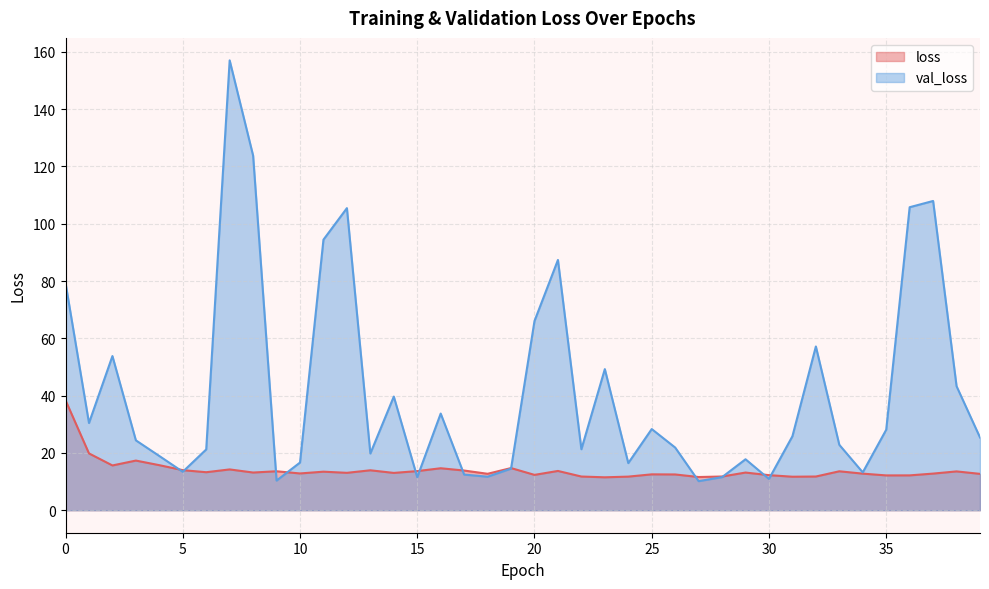

Rank the series by their average value, from highest to lowest.

val_loss, loss